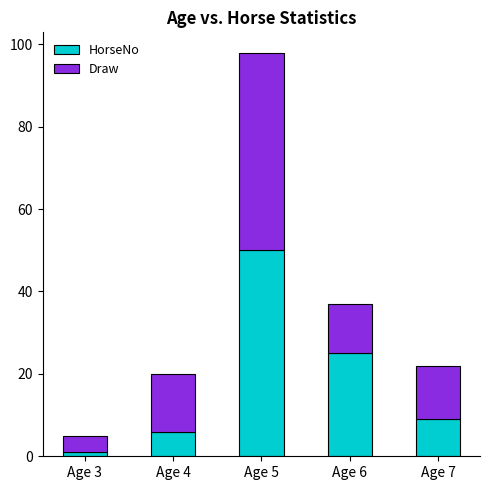

How many data points in HorseNo are less than 9?

2